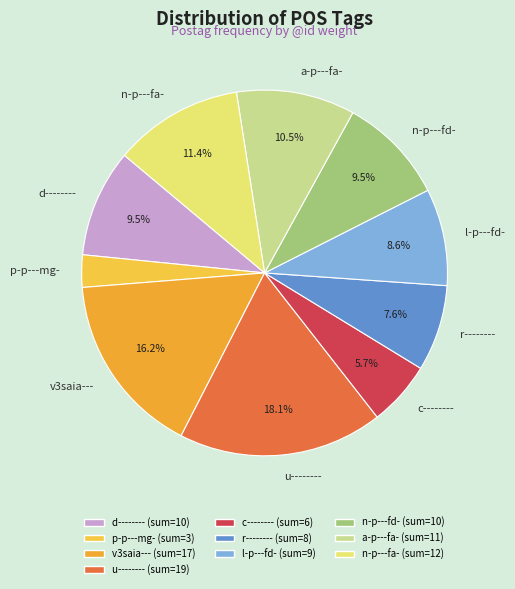

What percentage is NOT represented by n-p---fa-?

88.6%